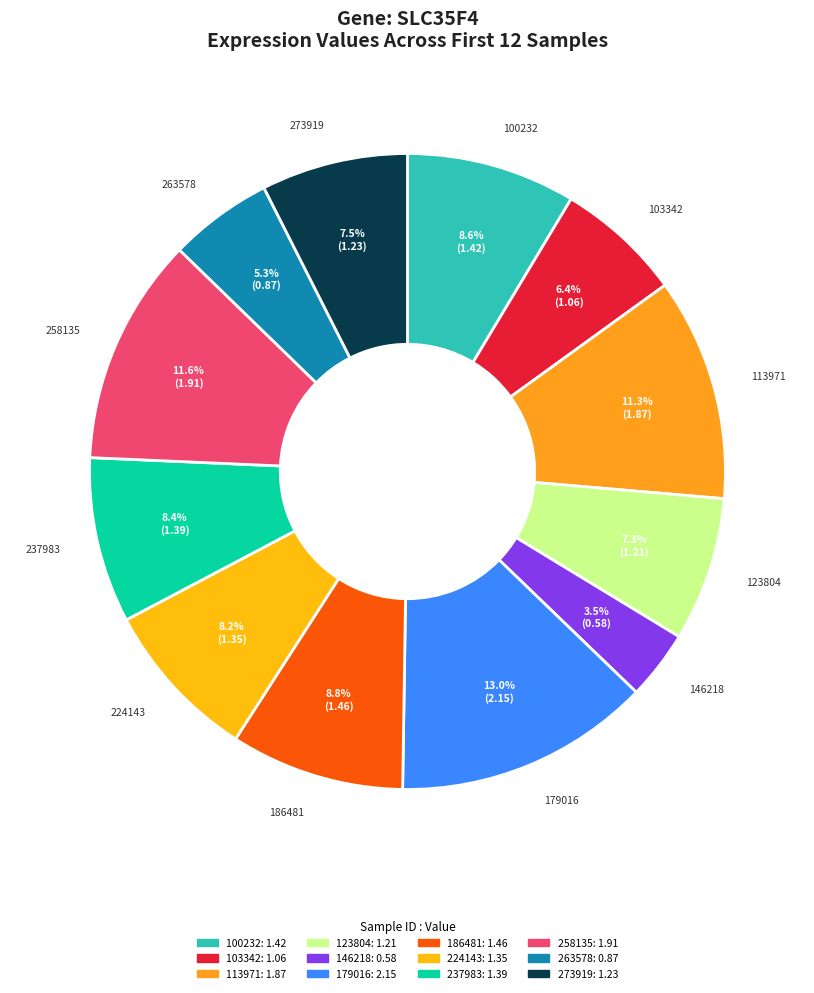

The 273919 slice represents 16% of the pie. True or false?

False